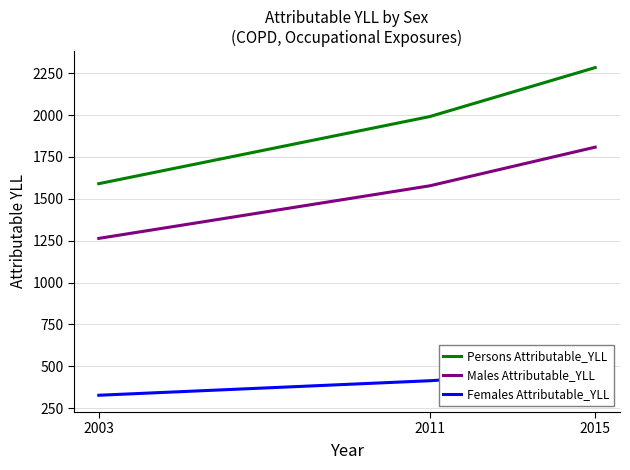

At which label does Persons Attributable_YLL first exceed 1991?

2011